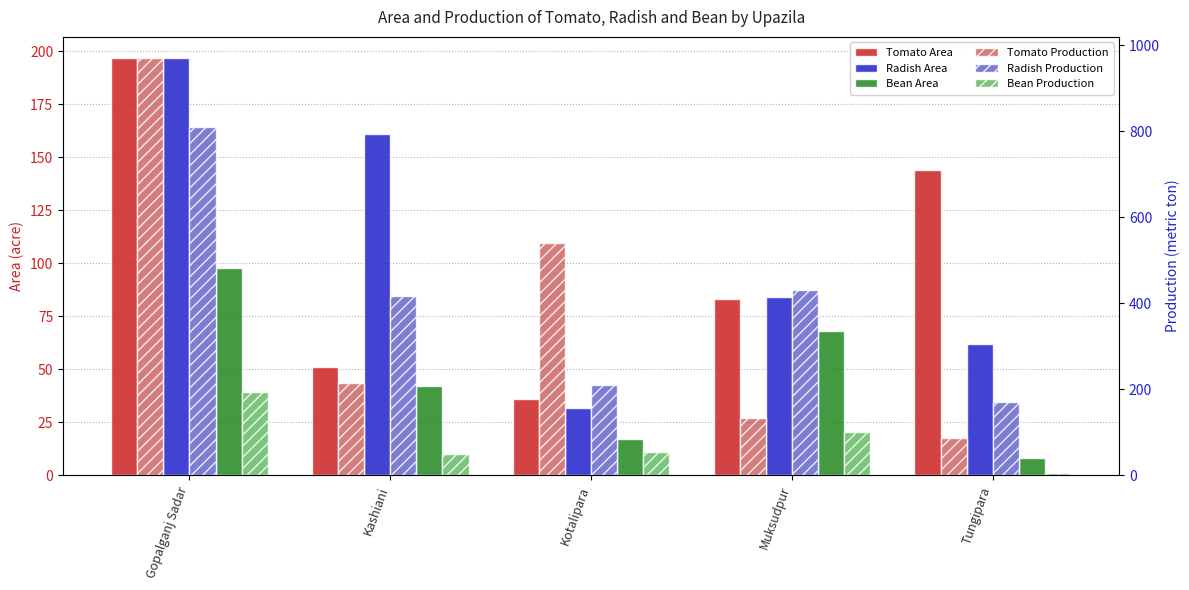

At which label is Tomato Production closest to 528?

Kotalipara